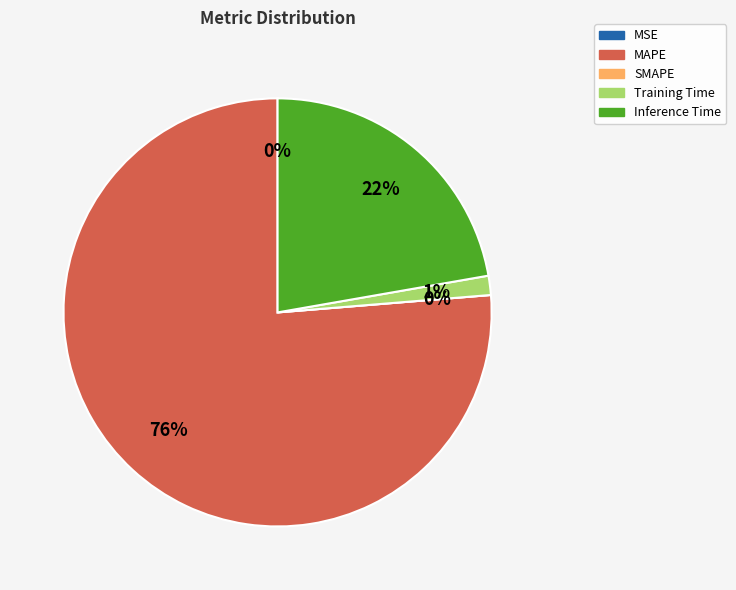

What portion of the pie excludes SMAPE?

100.0%